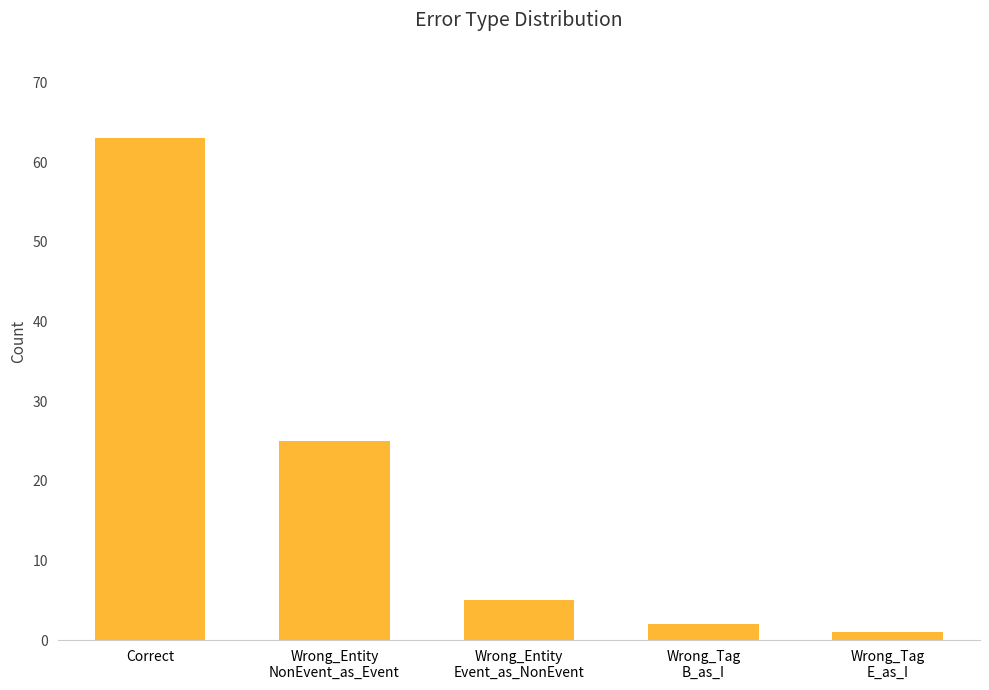

What is the minimum value shown in the chart?

1